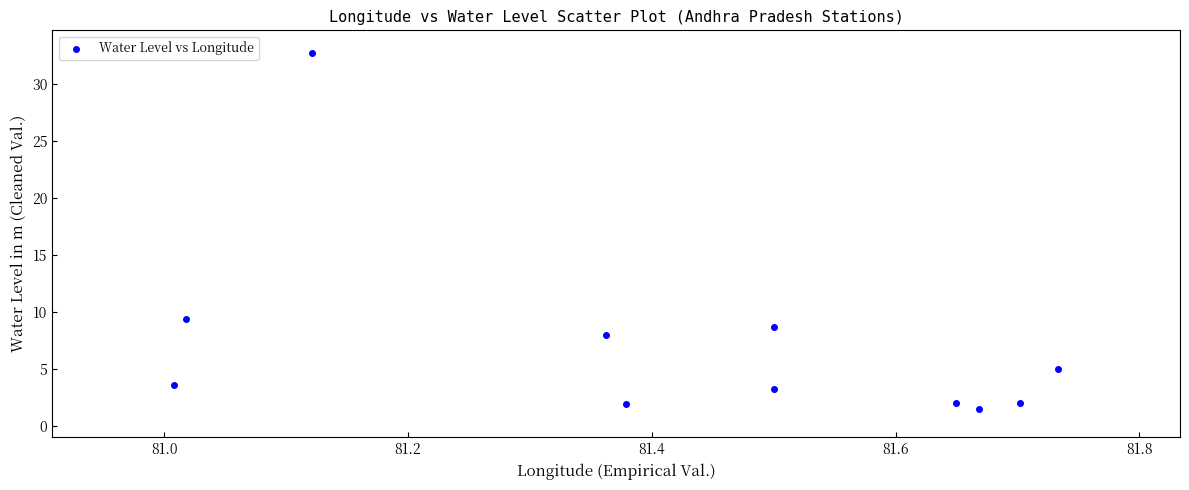

What Y value in the scatter plot is closest to 17?

9.3